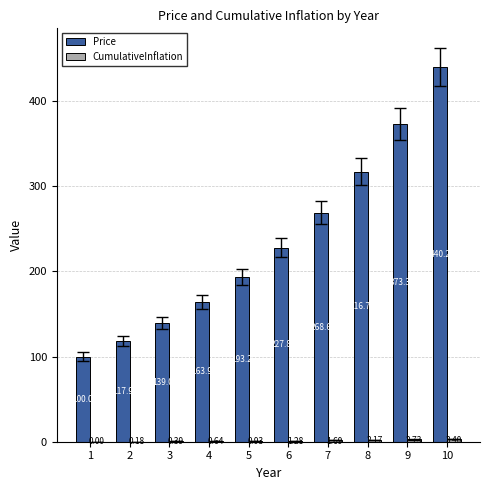

What is the sum of all Price values?

2340.6